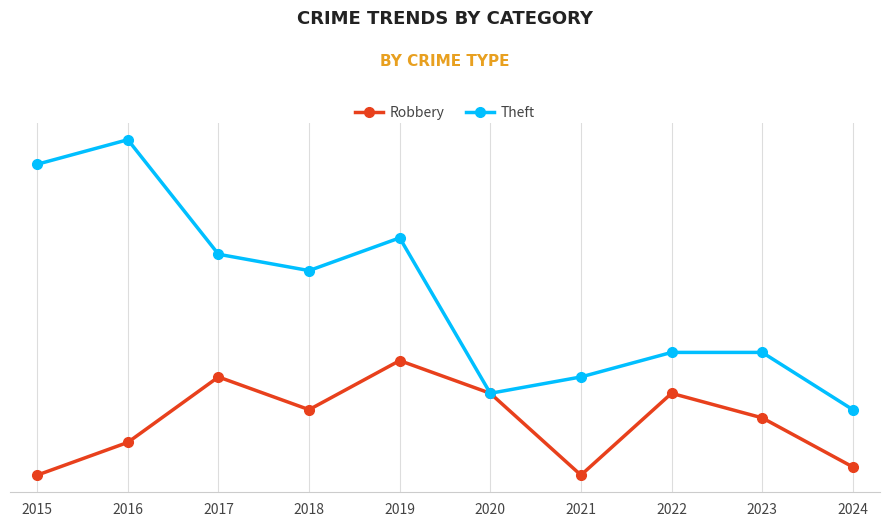

What is the difference between the maximum and minimum values in the Theft series?

33